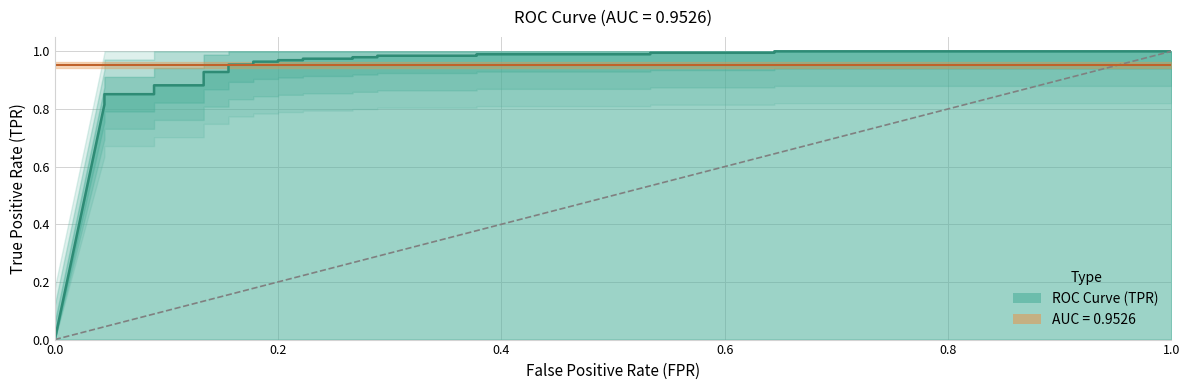

How many data points are above 0?

26